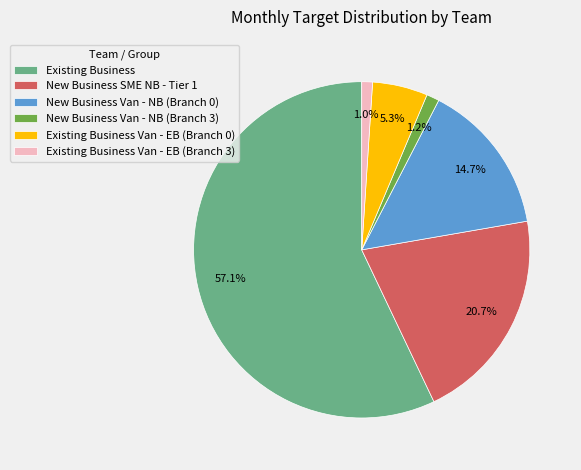

To the nearest percent, what percentage of the pie is New Business SME NB - Tier 1?

21%